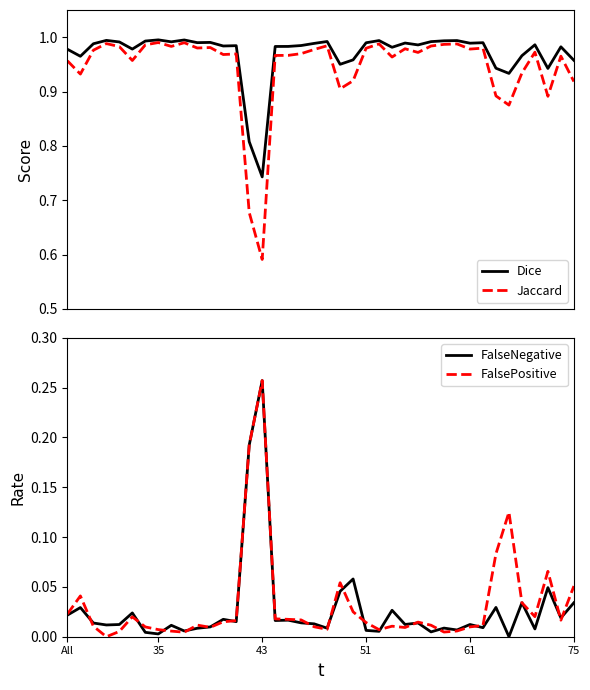

True or false: Jaccard and FalseNegative intersect in this chart.

False